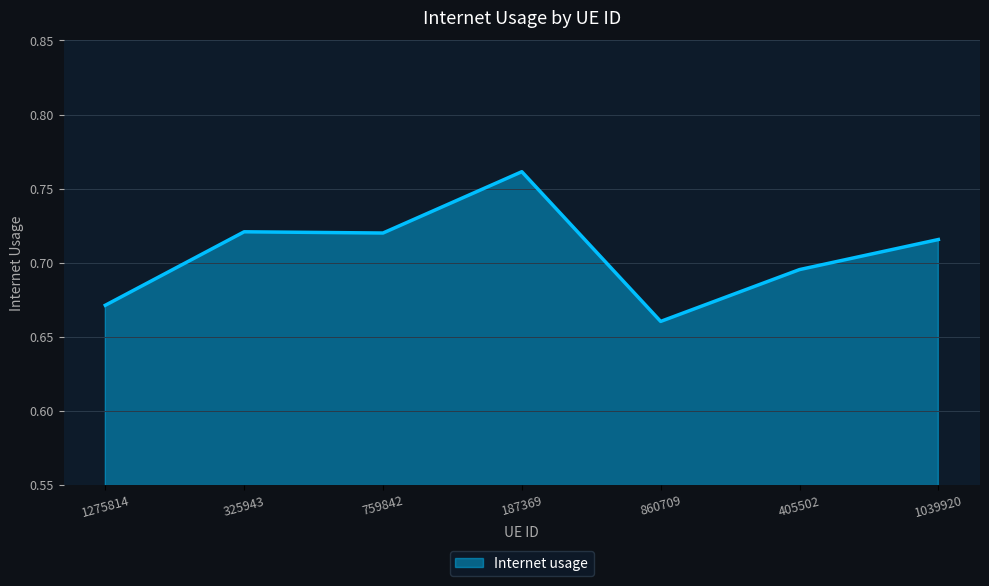

What is the sum of the values at 759842 and 187369?

1.5